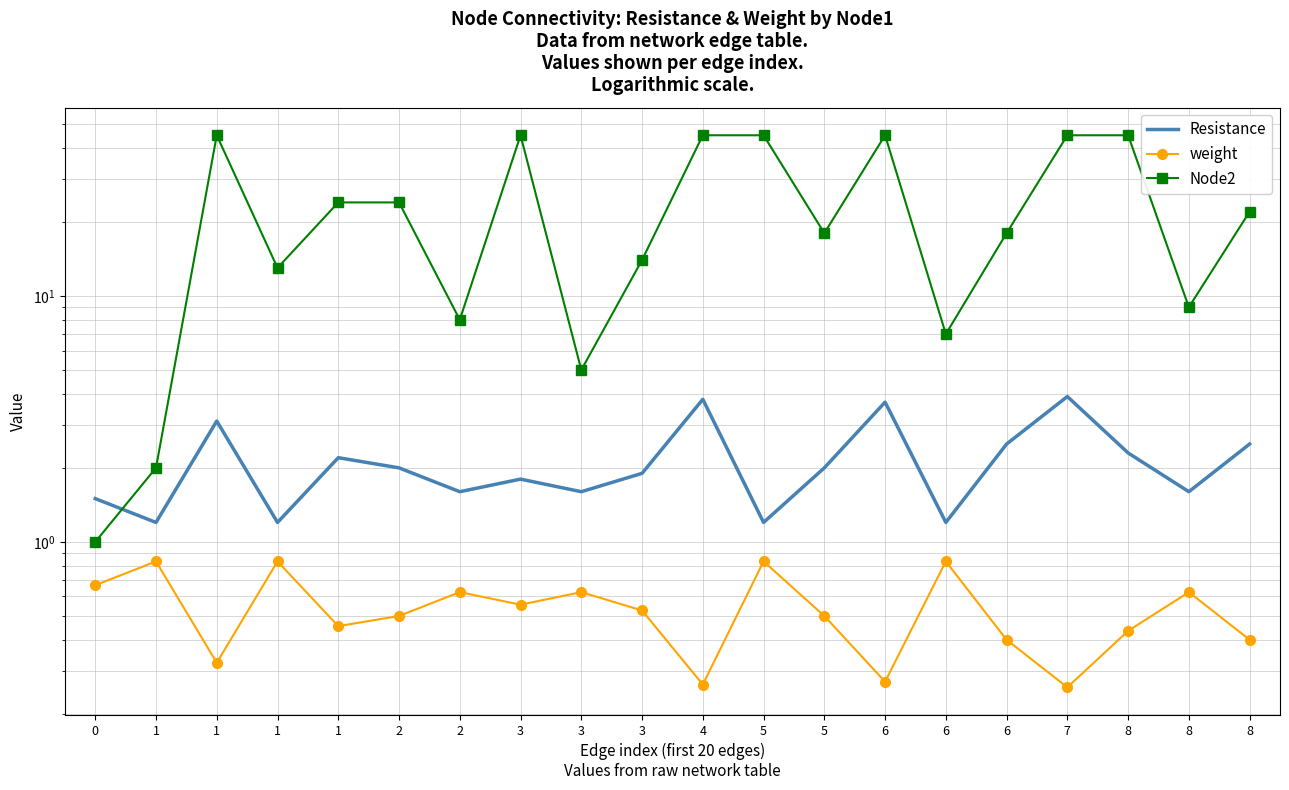

Is it true that Node2 equals 45.0 at 7?

True